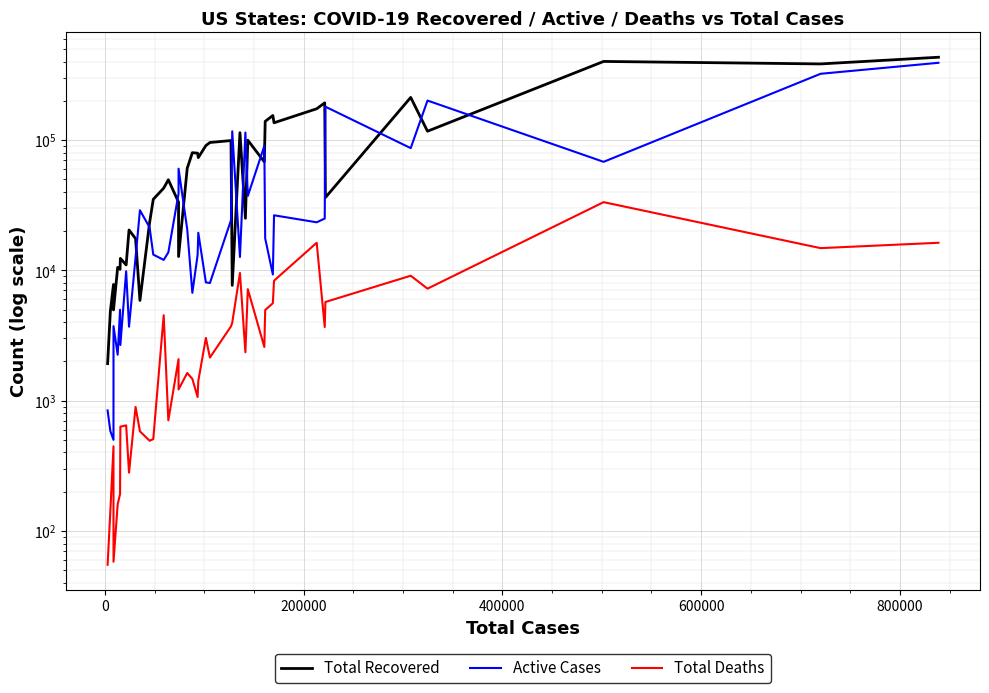

What is the label of the 3rd point from the left?

200000